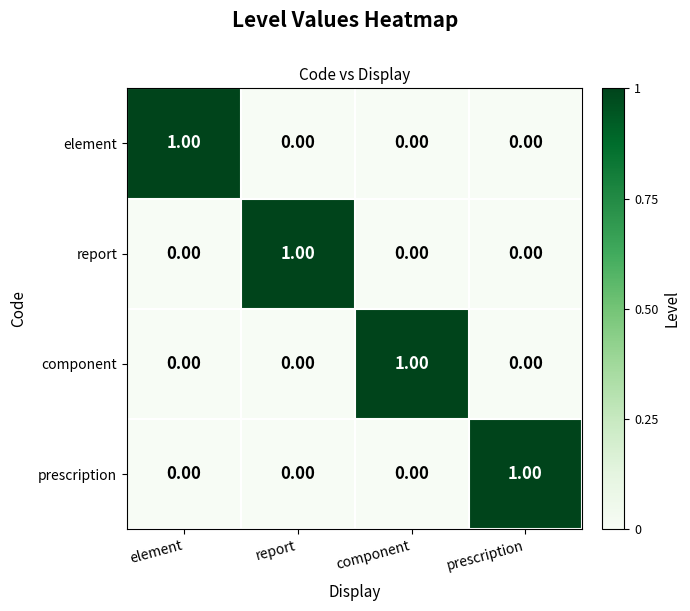

How many categories are shown in the chart?

4